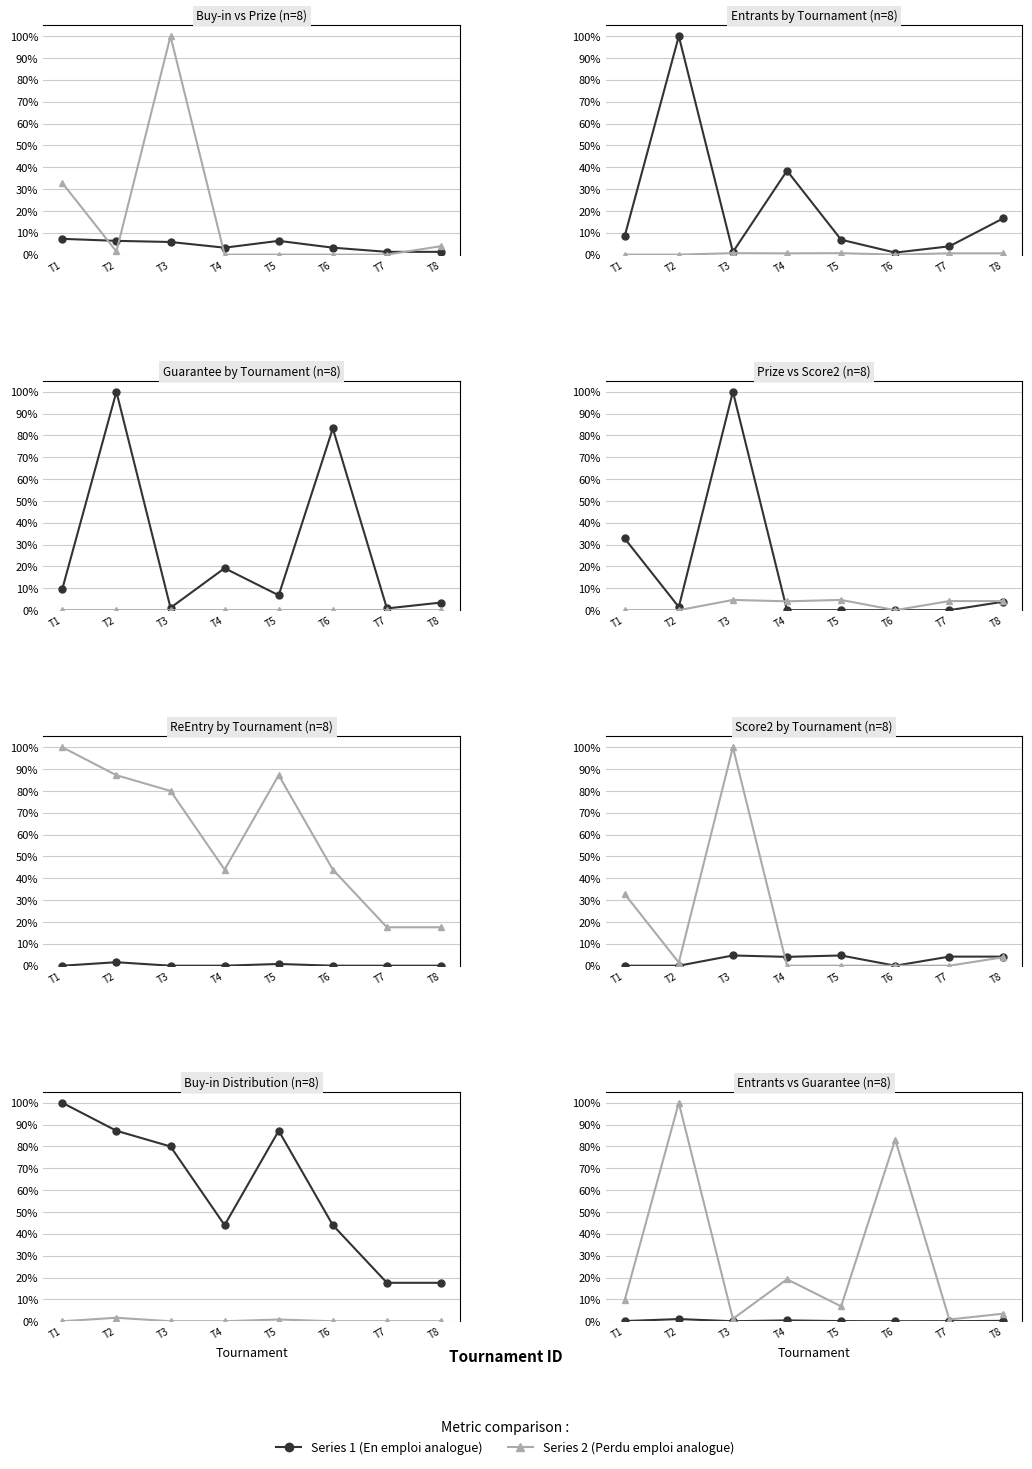

Where is Score2 nearest to the value 0?

T1